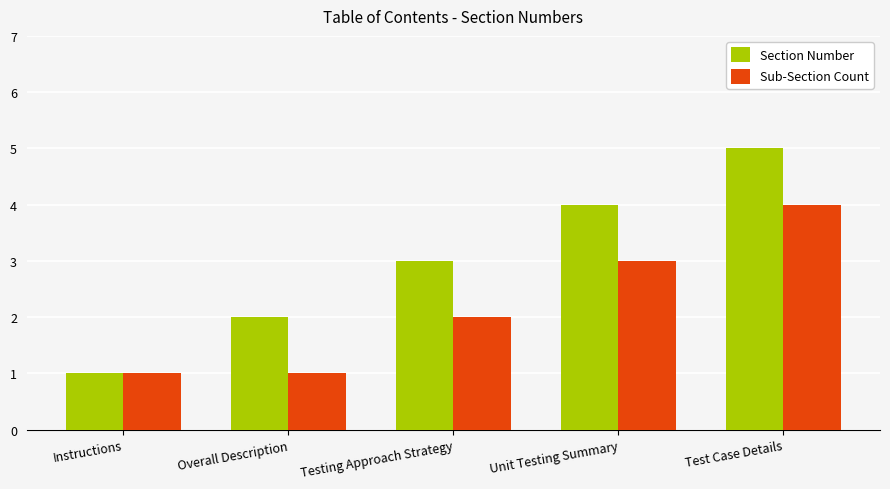

What is the label of the 5th bar from the left?

Test Case Details